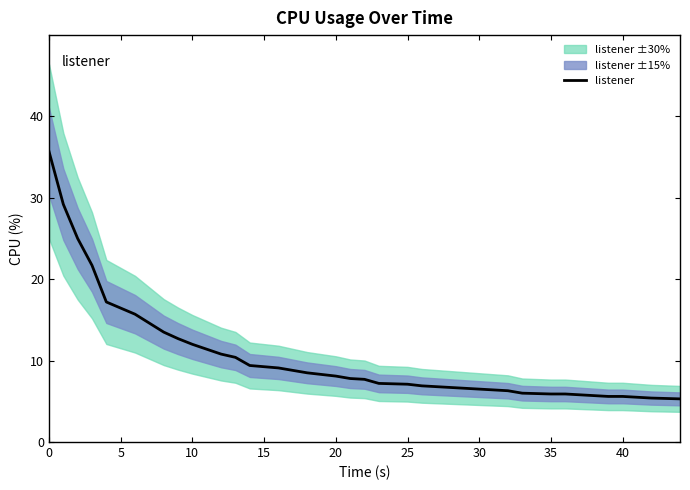

The value of listener at 20 is 8.1. True or false?

True